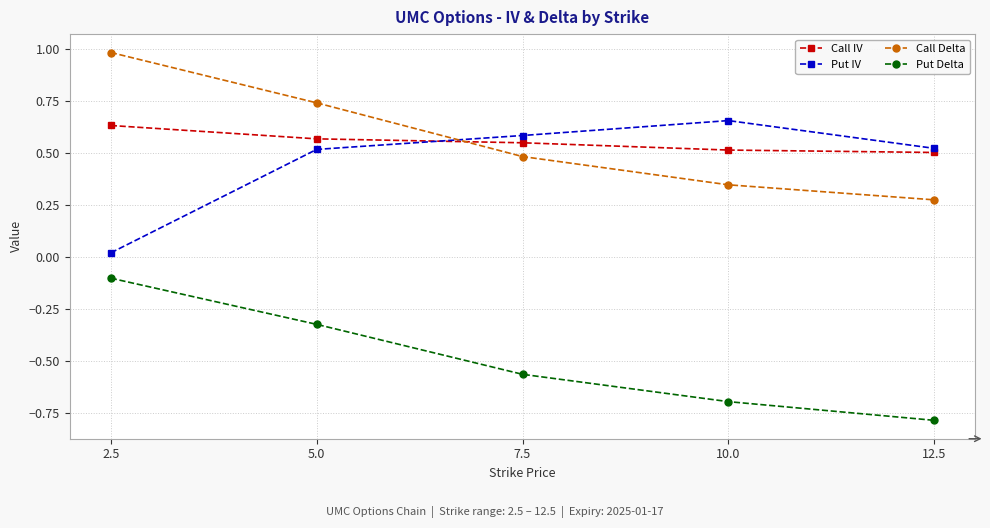

What is the sum of the Put Delta values at 12.5 and 2.5?

-0.9